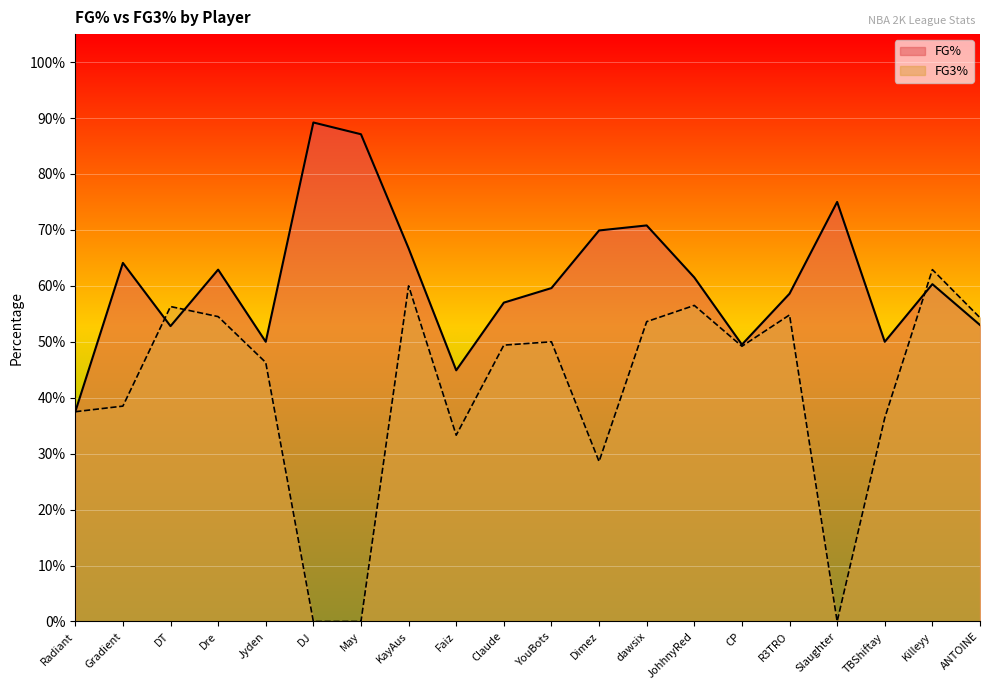

The FG3% series shows 0.0 at DJ. True or false?

True